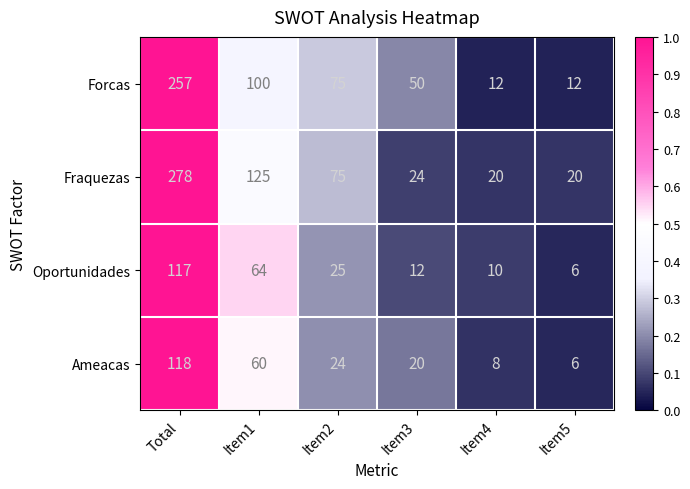

At how many categories does at least one series exceed 74?

3